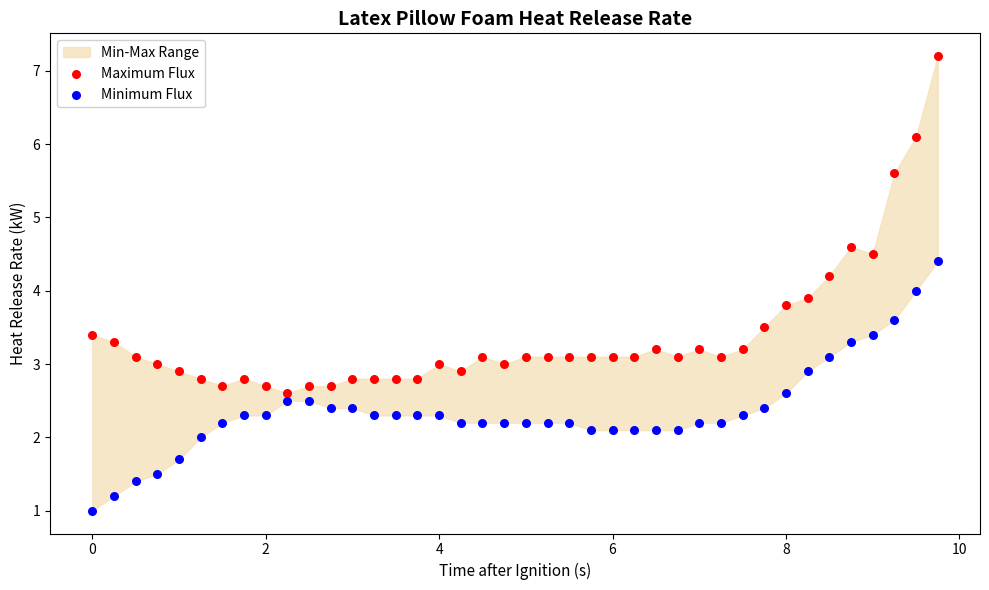

What is the X range (max minus min) for the scatter plot?

9.8